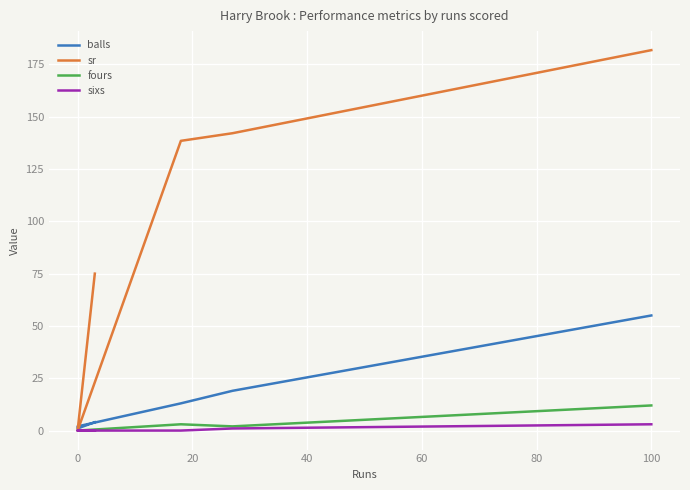

Reading left to right, extract all data points from this chart.

balls: 4.0	1.0	2.0	13.0	19.0	55.0
sr: 75.0	0.0	0.0	138.5	142.1	181.8
fours: 0.0	0.0	0.0	3.0	2.0	12.0
sixs: 0.0	0.0	0.0	0.0	1.0	3.0